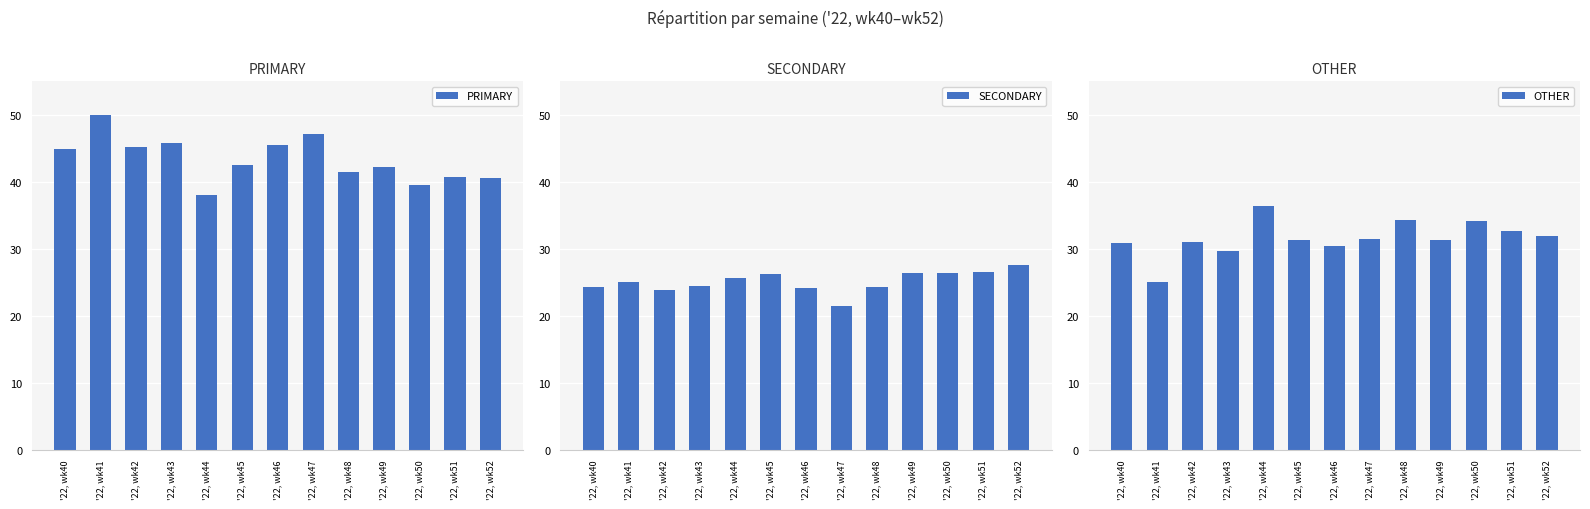

What is the difference between the maximum and minimum values in the SECONDARY series?

6.1